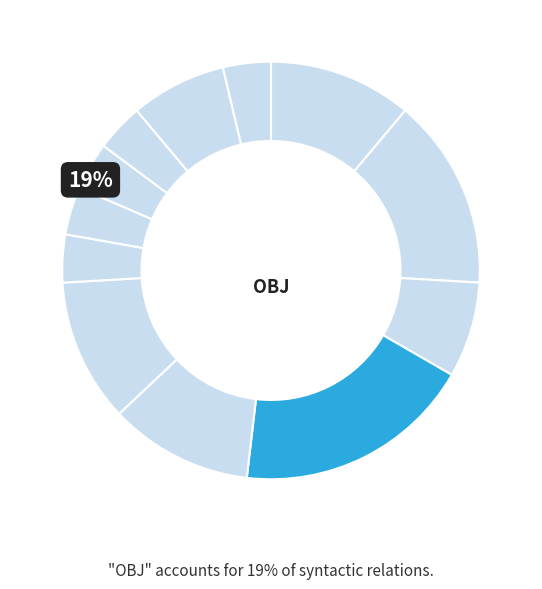

Which has a higher value, ADV or OBJ?

OBJ